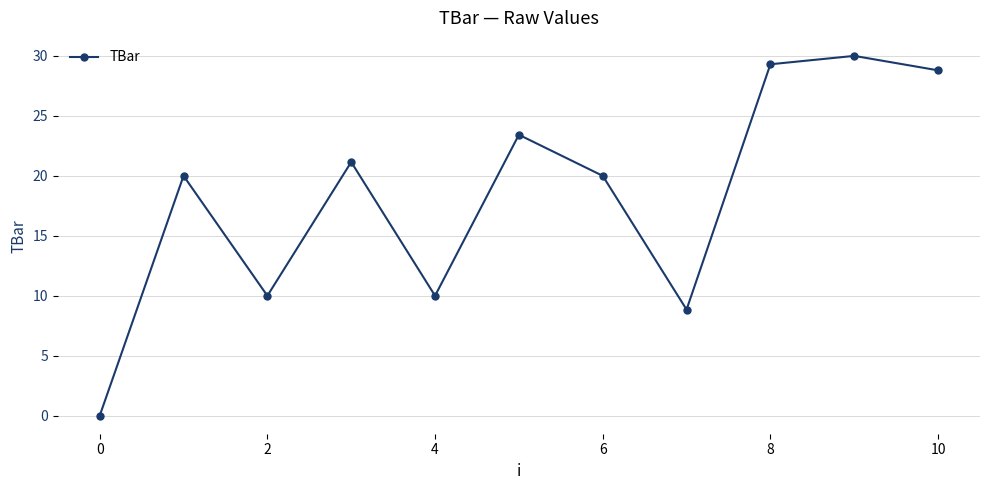

What is the difference between the maximum and minimum values?

30.0